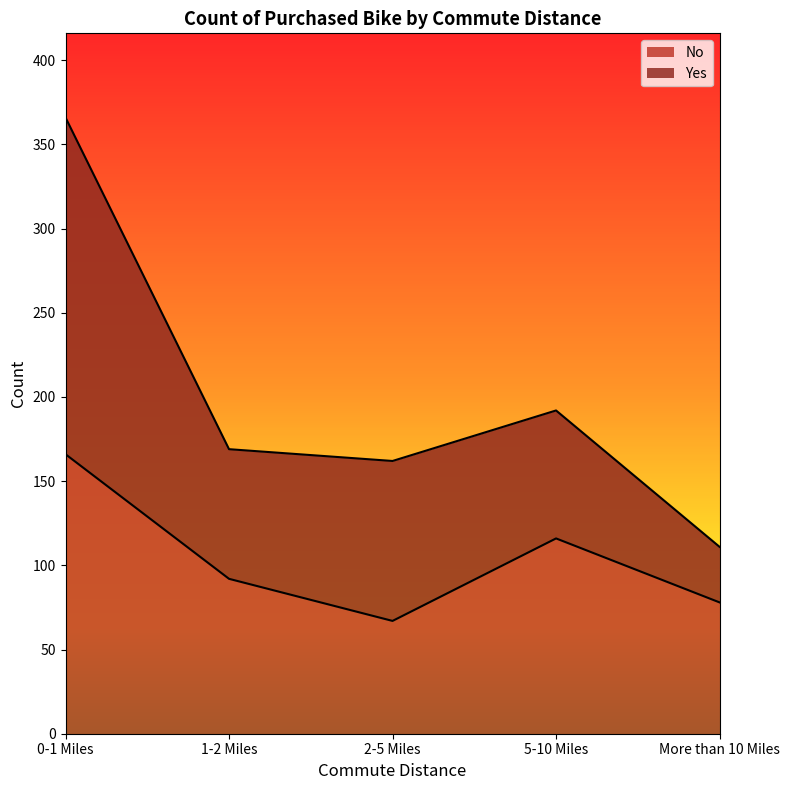

What is the label of the 5th point from the left?

More than 10 Miles